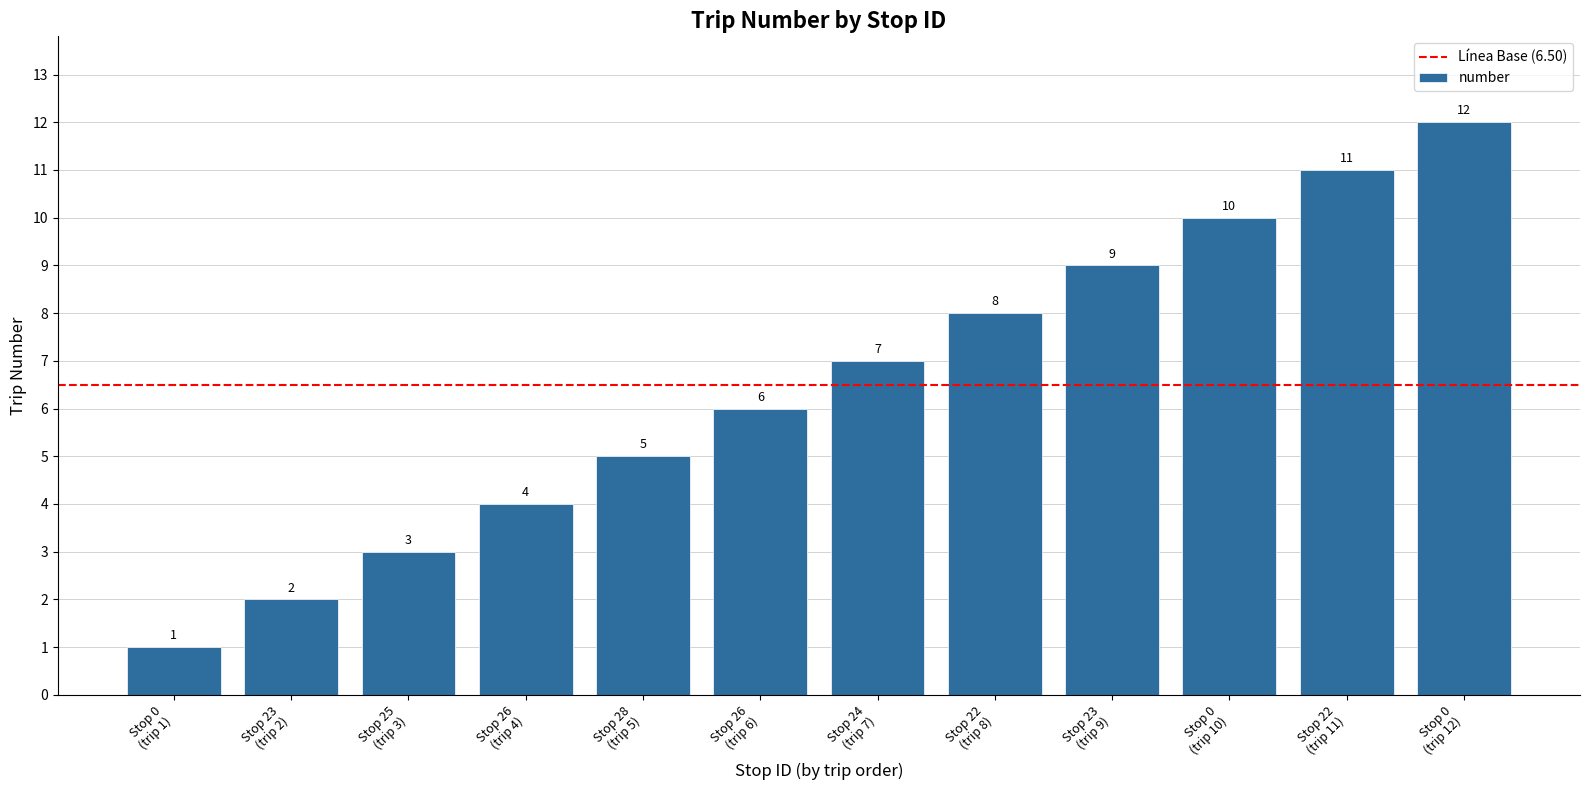

How many bars are there in total?

12